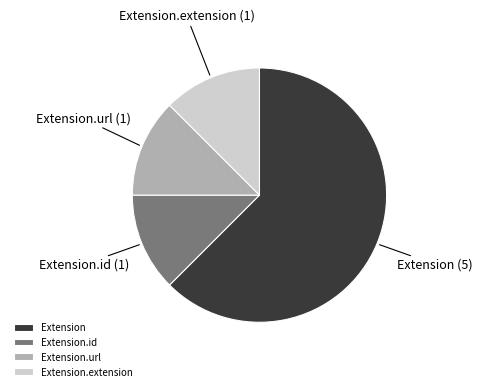

Count the number of slices in the pie.

4